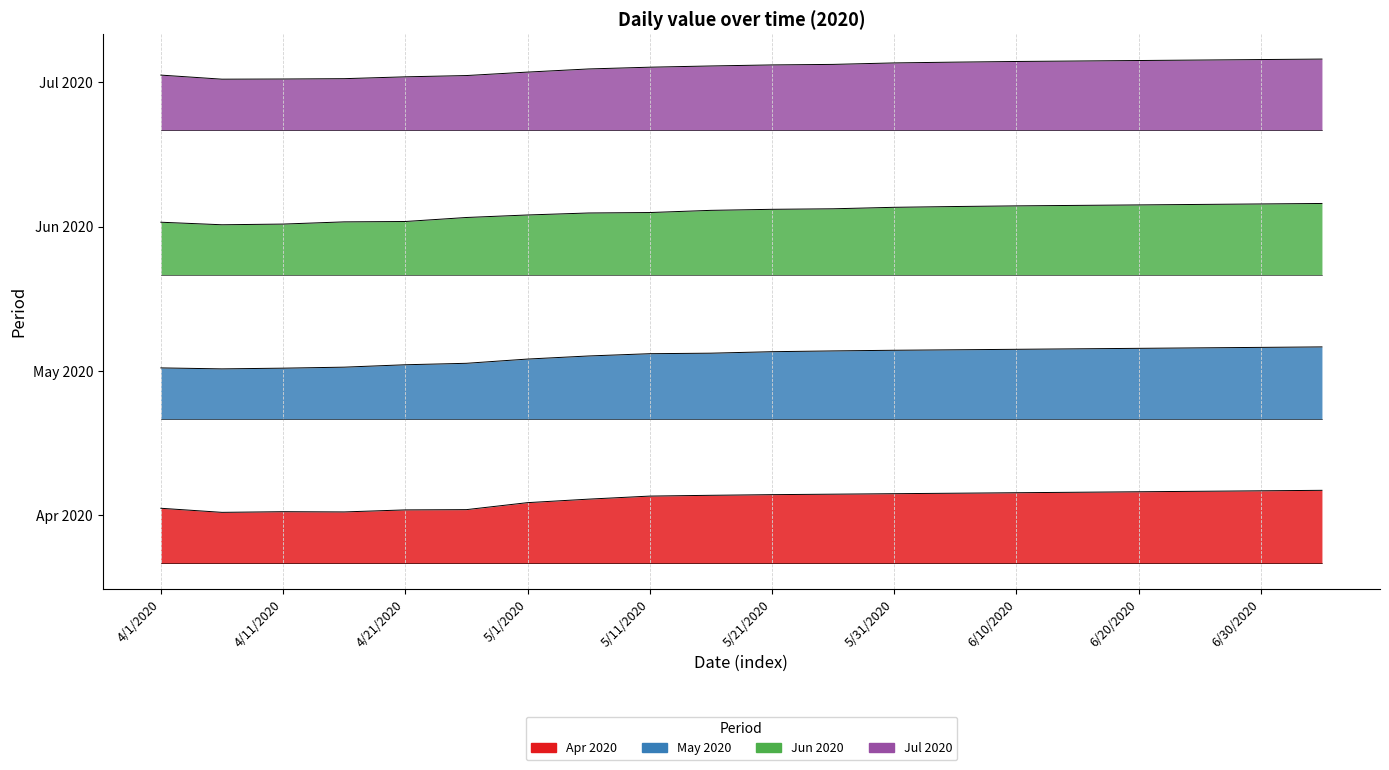

Between 4/26/2020 and 5/6/2020, which is larger?

5/6/2020